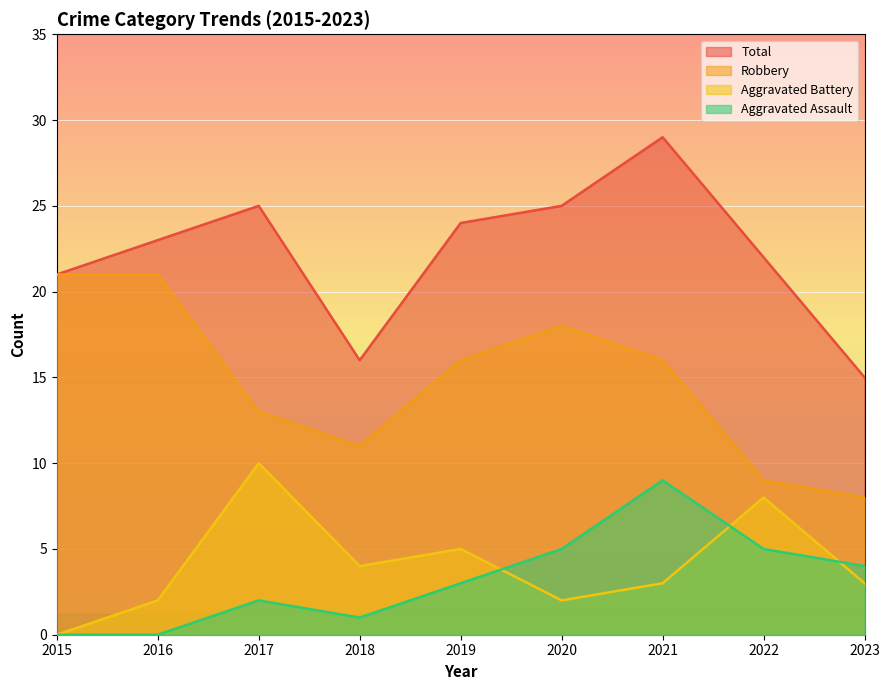

What are all the series names shown in the legend?

Total, Robbery, Aggravated Battery, Aggravated Assault